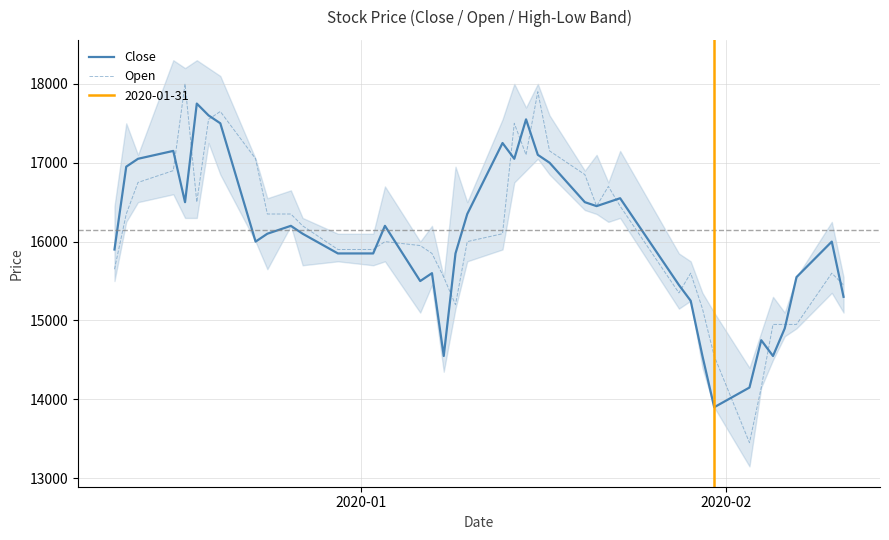

What is the highest value of the Open series?

18000